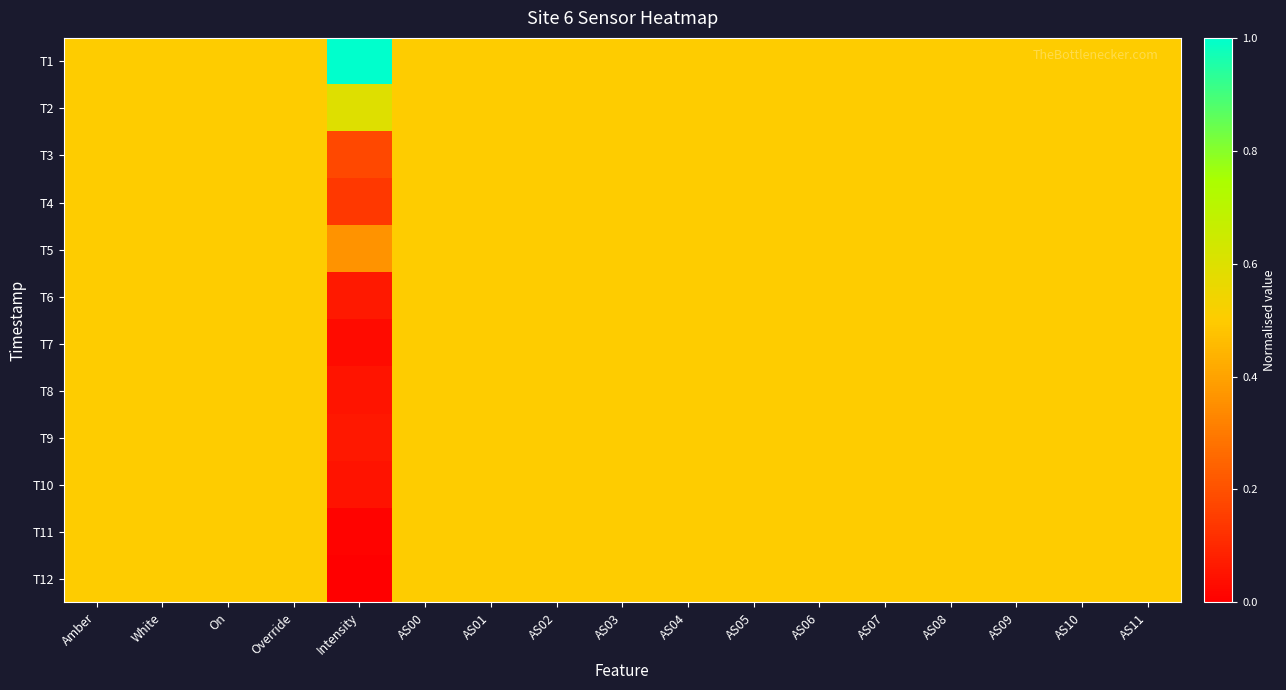

Reading right to left, transcribe all the data shown in this chart.

T1: AS11=0.5	AS10=0.5	AS09=0.5	AS08=0.5	AS07=0.5	AS06=0.5	AS05=0.5	AS04=0.5	AS03=0.5	AS02=0.5	AS01=0.5	AS00=0.5	Intensity=1.0	Override=0.5	On=0.5	White=0.5	Amber=0.5
T2: AS11=0.5	AS10=0.5	AS09=0.5	AS08=0.5	AS07=0.5	AS06=0.5	AS05=0.5	AS04=0.5	AS03=0.5	AS02=0.5	AS01=0.5	AS00=0.5	Intensity=0.6	Override=0.5	On=0.5	White=0.5	Amber=0.5
T3: AS11=0.5	AS10=0.5	AS09=0.5	AS08=0.5	AS07=0.5	AS06=0.5	AS05=0.5	AS04=0.5	AS03=0.5	AS02=0.5	AS01=0.5	AS00=0.5	Intensity=0.2	Override=0.5	On=0.5	White=0.5	Amber=0.5
T4: AS11=0.5	AS10=0.5	AS09=0.5	AS08=0.5	AS07=0.5	AS06=0.5	AS05=0.5	AS04=0.5	AS03=0.5	AS02=0.5	AS01=0.5	AS00=0.5	Intensity=0.1	Override=0.5	On=0.5	White=0.5	Amber=0.5
T5: AS11=0.5	AS10=0.5	AS09=0.5	AS08=0.5	AS07=0.5	AS06=0.5	AS05=0.5	AS04=0.5	AS03=0.5	AS02=0.5	AS01=0.5	AS00=0.5	Intensity=0.4	Override=0.5	On=0.5	White=0.5	Amber=0.5
T6: AS11=0.5	AS10=0.5	AS09=0.5	AS08=0.5	AS07=0.5	AS06=0.5	AS05=0.5	AS04=0.5	AS03=0.5	AS02=0.5	AS01=0.5	AS00=0.5	Intensity=0.1	Override=0.5	On=0.5	White=0.5	Amber=0.5
T7: AS11=0.5	AS10=0.5	AS09=0.5	AS08=0.5	AS07=0.5	AS06=0.5	AS05=0.5	AS04=0.5	AS03=0.5	AS02=0.5	AS01=0.5	AS00=0.5	Intensity=0.0	Override=0.5	On=0.5	White=0.5	Amber=0.5
T8: AS11=0.5	AS10=0.5	AS09=0.5	AS08=0.5	AS07=0.5	AS06=0.5	AS05=0.5	AS04=0.5	AS03=0.5	AS02=0.5	AS01=0.5	AS00=0.5	Intensity=0.1	Override=0.5	On=0.5	White=0.5	Amber=0.5
T9: AS11=0.5	AS10=0.5	AS09=0.5	AS08=0.5	AS07=0.5	AS06=0.5	AS05=0.5	AS04=0.5	AS03=0.5	AS02=0.5	AS01=0.5	AS00=0.5	Intensity=0.1	Override=0.5	On=0.5	White=0.5	Amber=0.5
T10: AS11=0.5	AS10=0.5	AS09=0.5	AS08=0.5	AS07=0.5	AS06=0.5	AS05=0.5	AS04=0.5	AS03=0.5	AS02=0.5	AS01=0.5	AS00=0.5	Intensity=0.0	Override=0.5	On=0.5	White=0.5	Amber=0.5
T11: AS11=0.5	AS10=0.5	AS09=0.5	AS08=0.5	AS07=0.5	AS06=0.5	AS05=0.5	AS04=0.5	AS03=0.5	AS02=0.5	AS01=0.5	AS00=0.5	Intensity=0.0	Override=0.5	On=0.5	White=0.5	Amber=0.5
T12: AS11=0.5	AS10=0.5	AS09=0.5	AS08=0.5	AS07=0.5	AS06=0.5	AS05=0.5	AS04=0.5	AS03=0.5	AS02=0.5	AS01=0.5	AS00=0.5	Intensity=0.0	Override=0.5	On=0.5	White=0.5	Amber=0.5